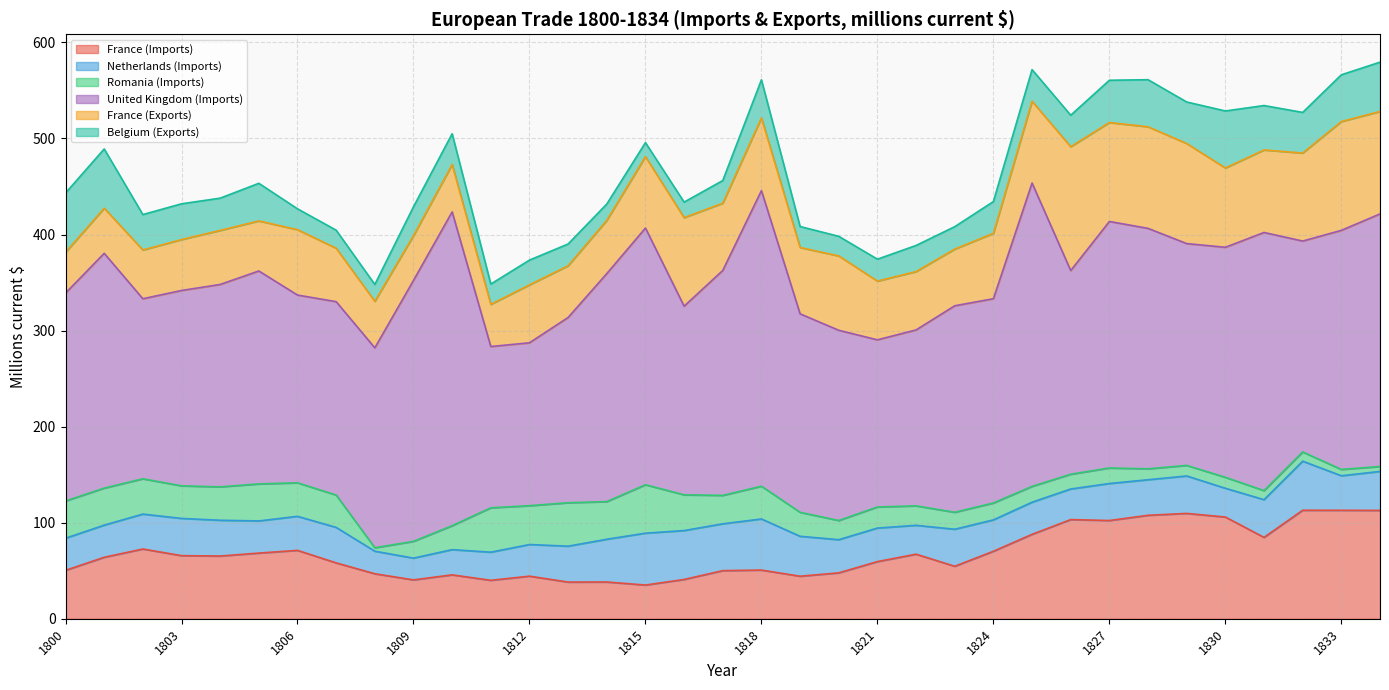

At 1808, list the series in order from smallest to largest.

Romania (Imports), Belgium (Exports), Netherlands (Imports), France (Imports), France (Exports), United Kingdom (Imports)